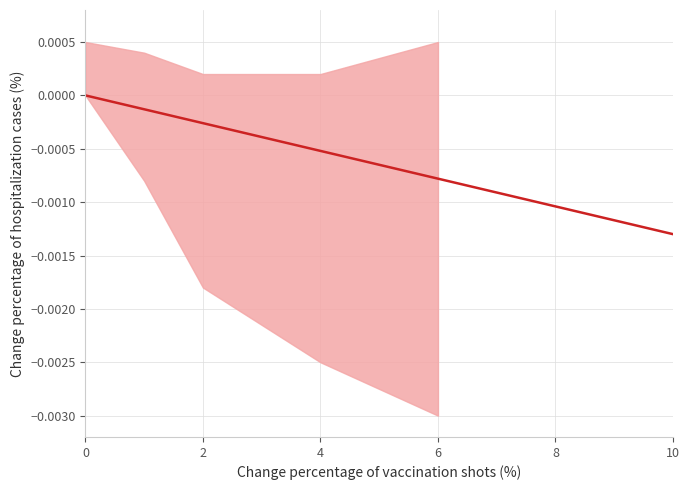

How many values are between 0 and 1?

1